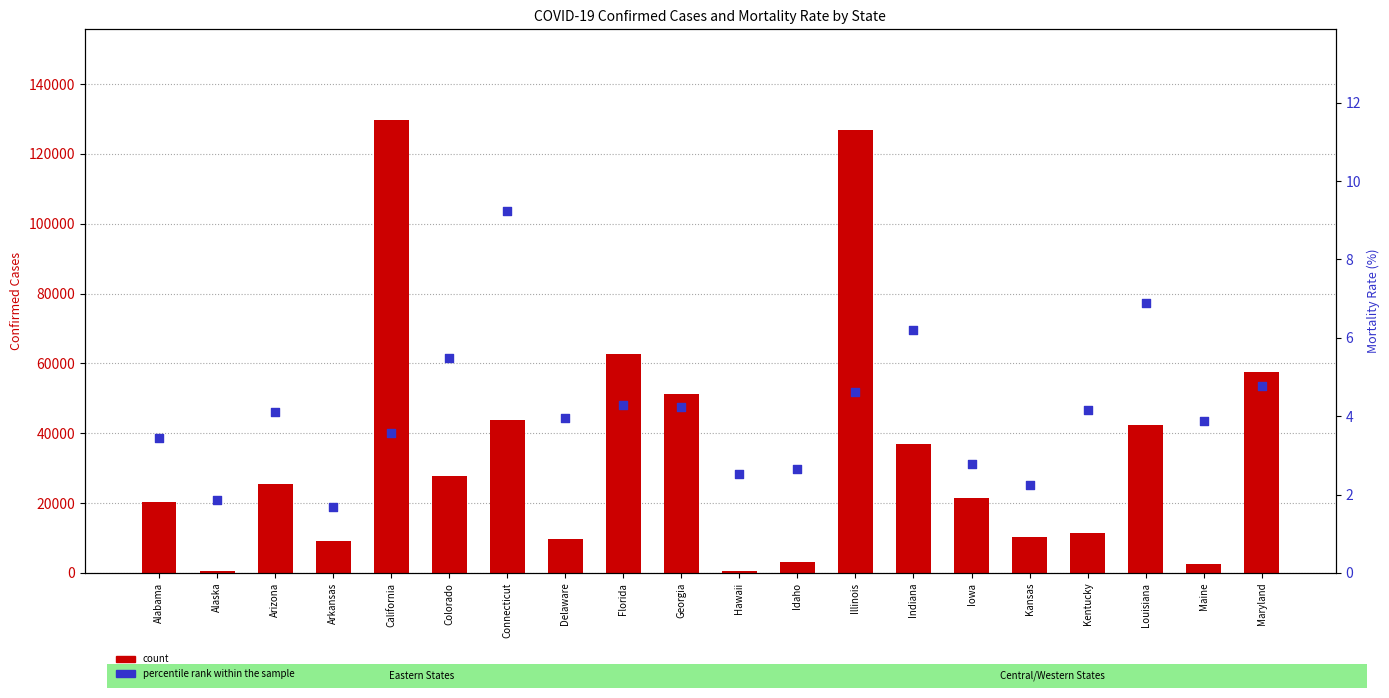

Is the value of count at Florida greater than the value of percentile rank within the sample at Louisiana?

Yes